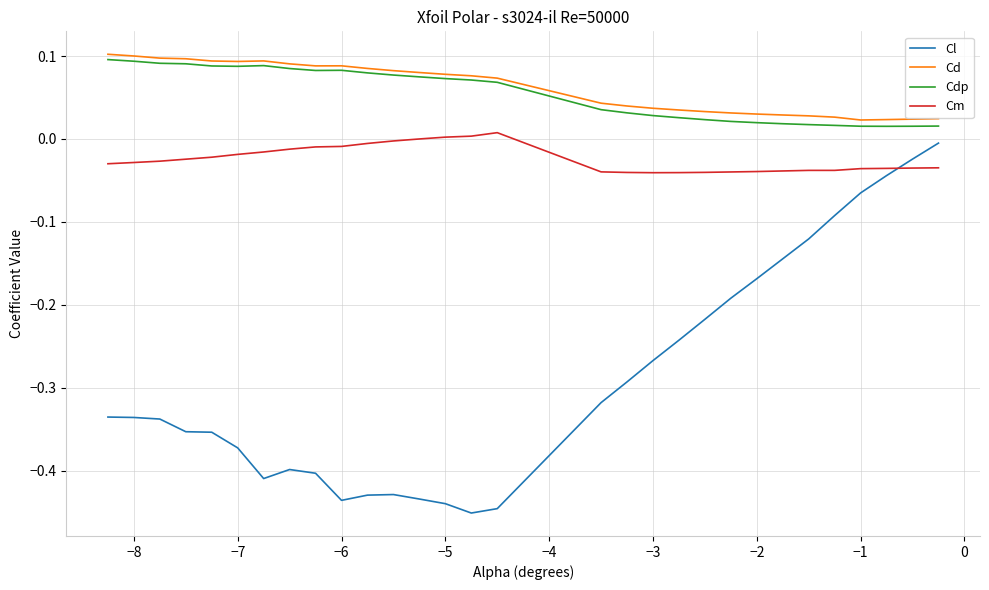

True or false: Cl and Cdp cross at least once.

False